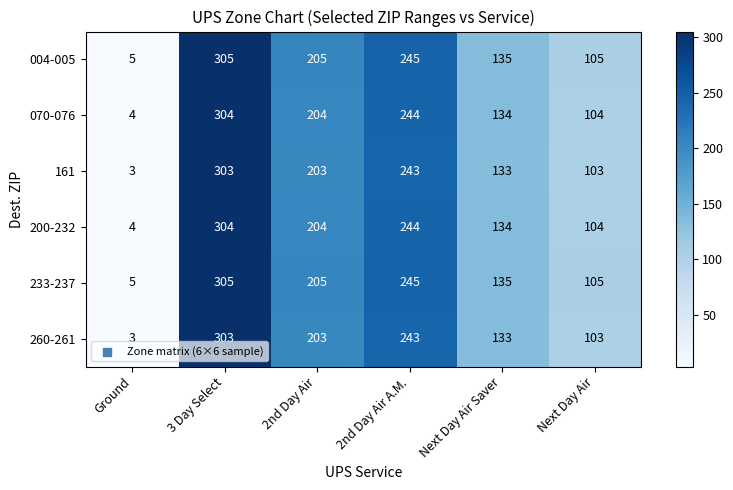

Where is 233-237 nearest to the value 155?

Next Day Air Saver